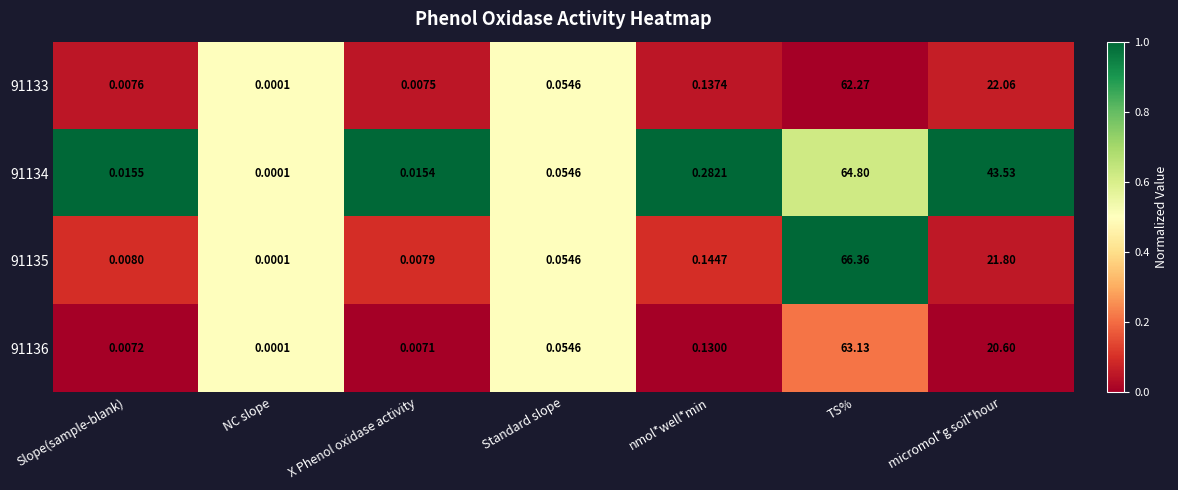

Rank the categories by 91134 value from lowest to highest.

NC slope, X Phenol oxidase activity, Slope(sample-blank), Standard slope, nmol*well*min, micromol*g soil*hour, TS%